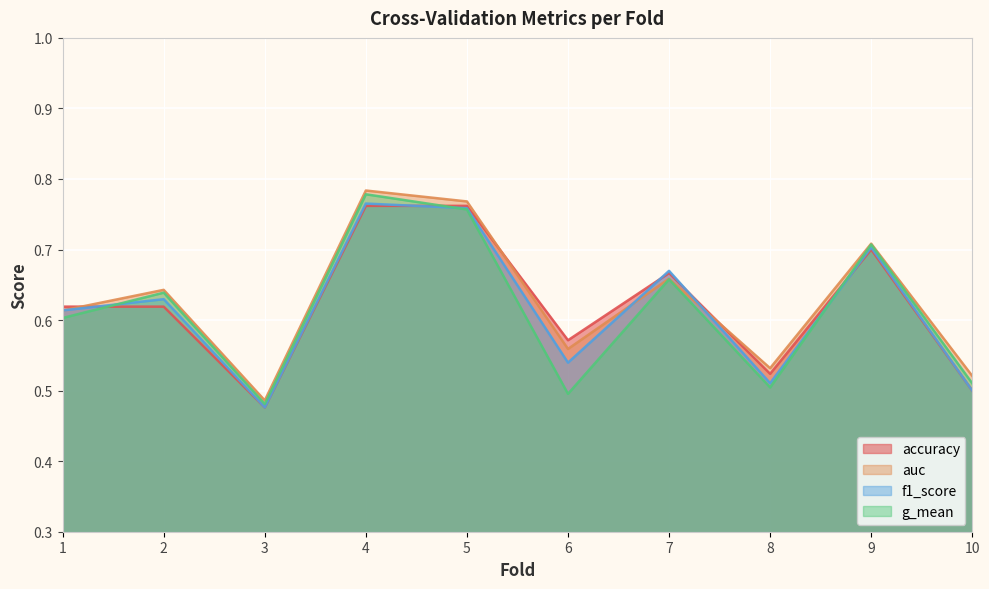

The g_mean series shows 0.8 at 1. True or false?

False